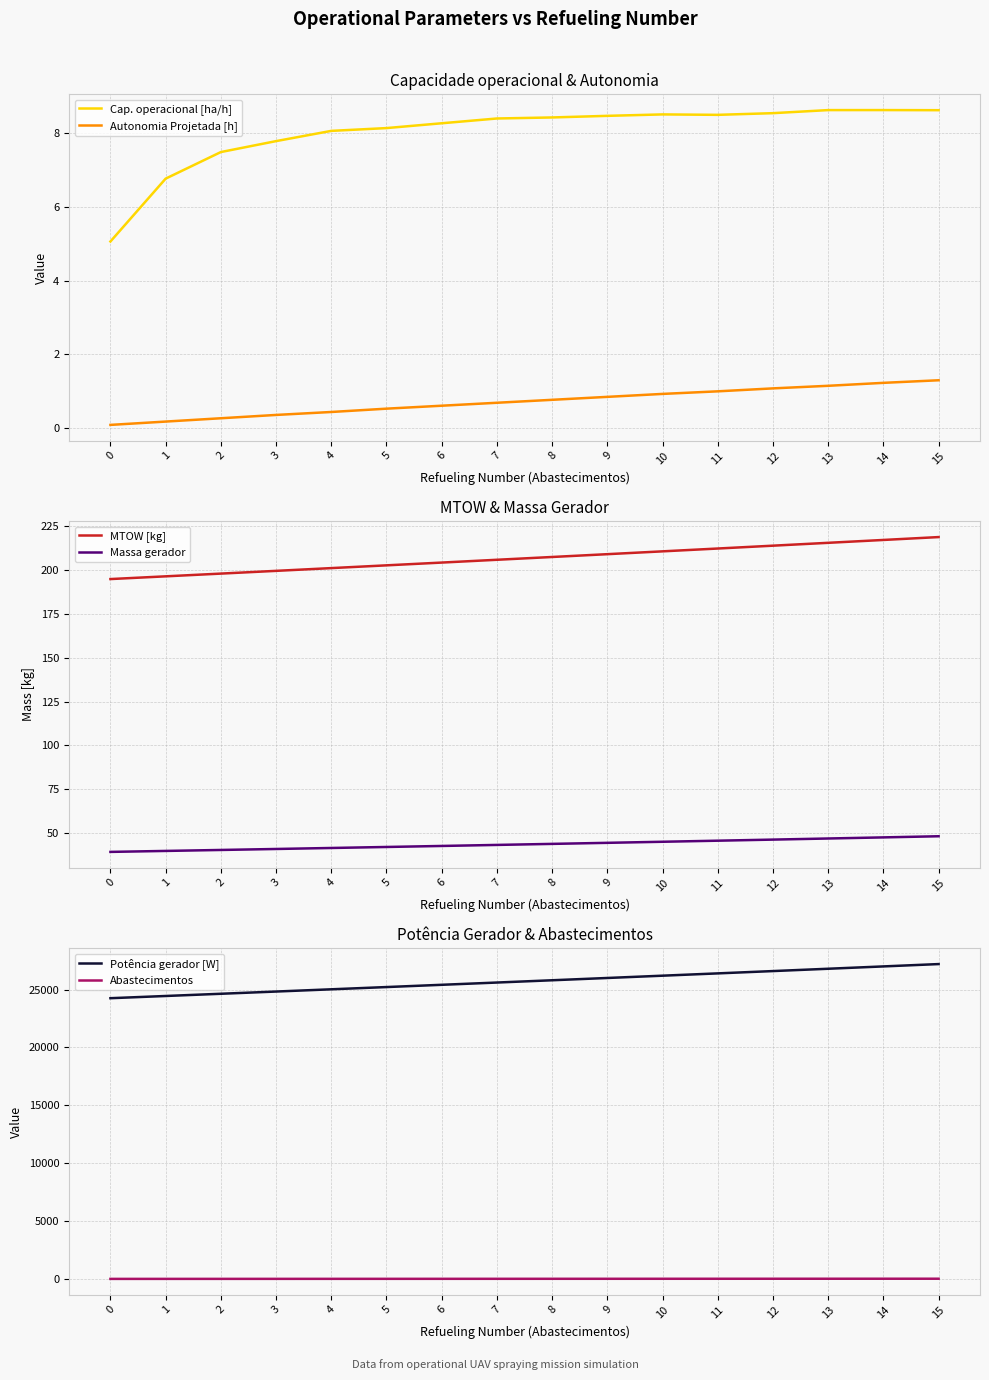

Between 10 and 12, which series saw the biggest shift?

Potência gerador [W]